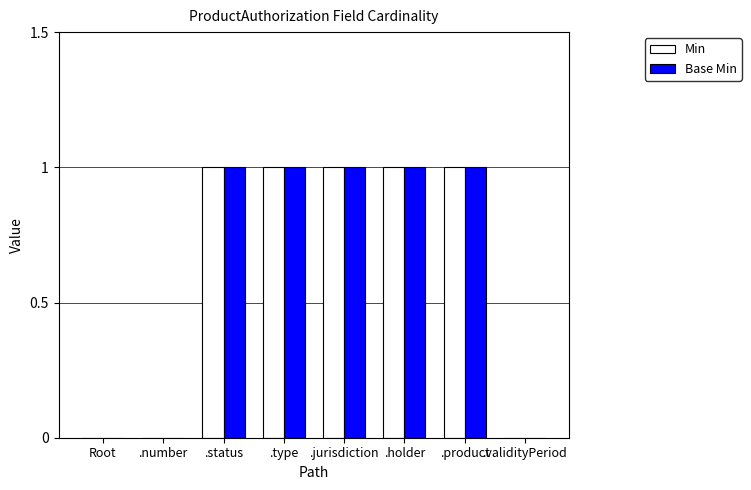

What is the average value of the Min series?

1